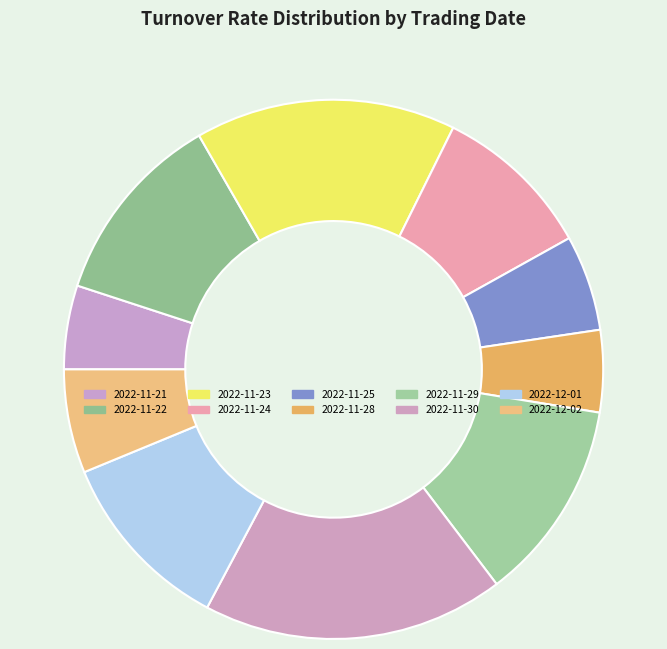

True or false: 2022-11-22 accounts for 12% of the total.

True